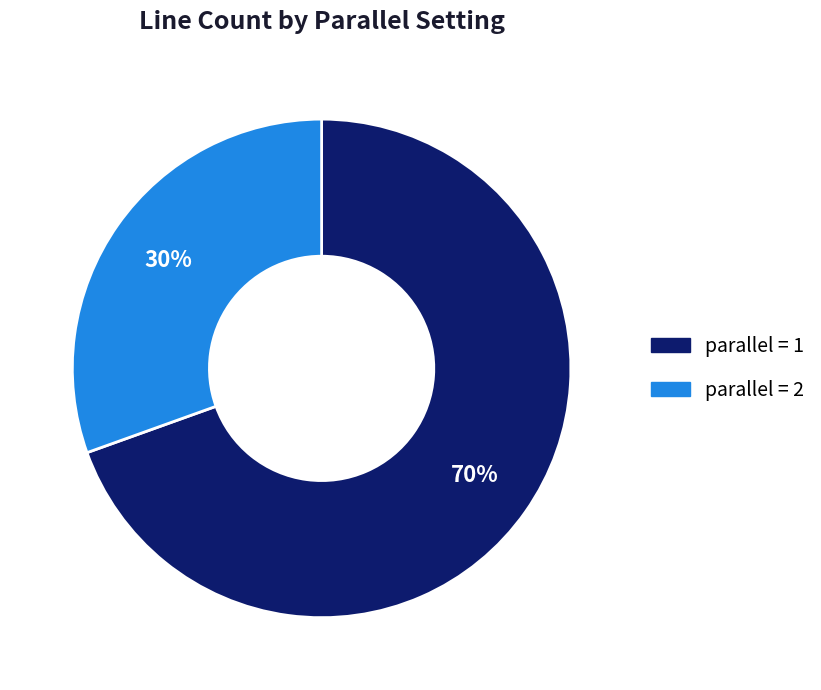

To the nearest percent, what is the average slice percentage?

50%